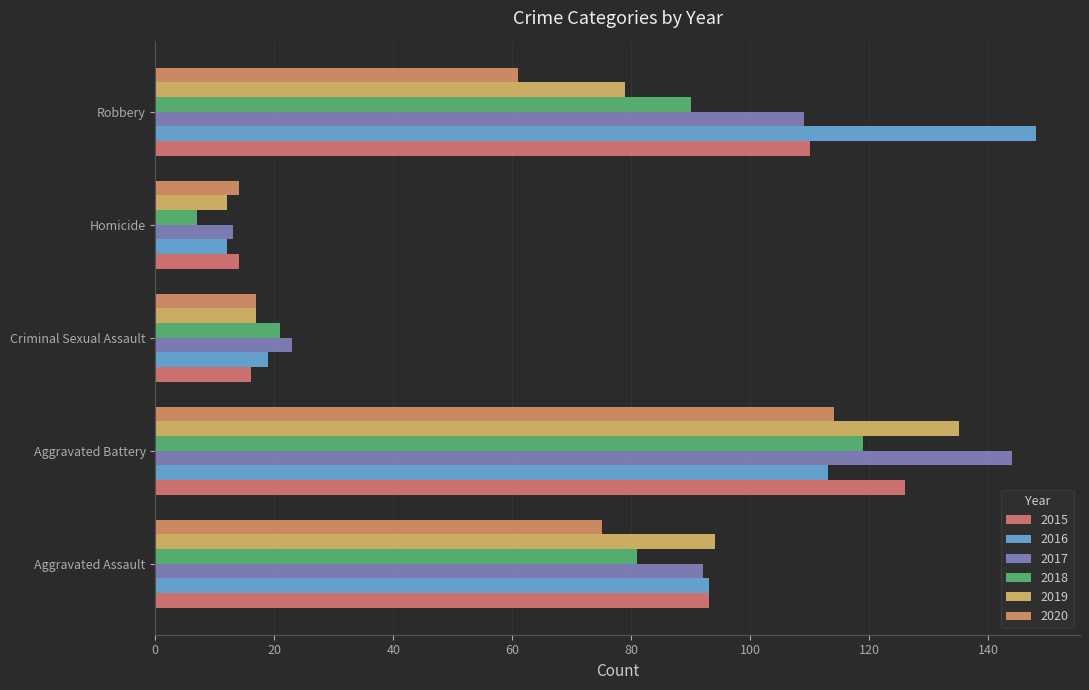

What is the lowest value of the 2020 series?

14